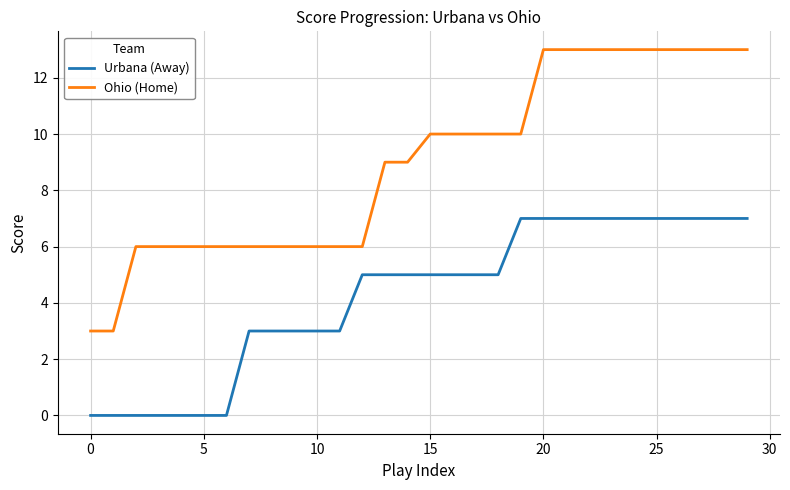

What is the sum of all Urbana (Away) values?

127